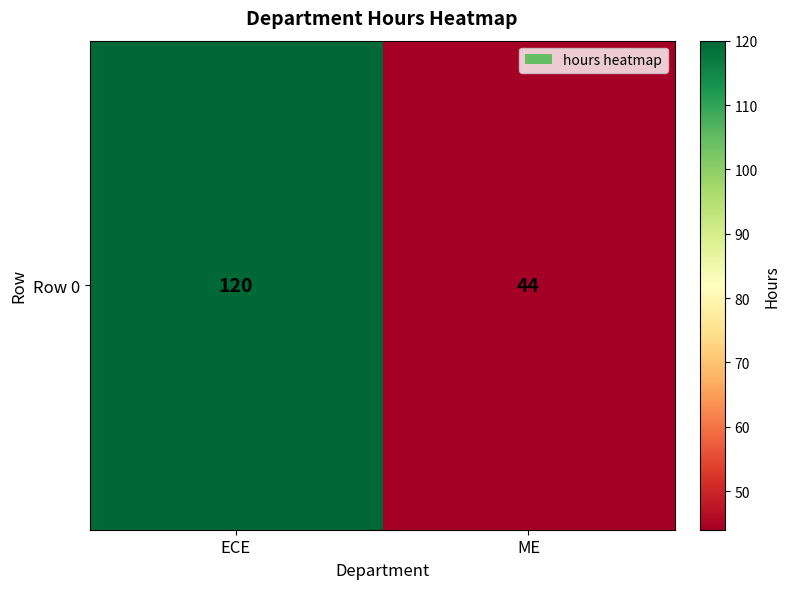

What is the change in value from ECE to ME?

-76